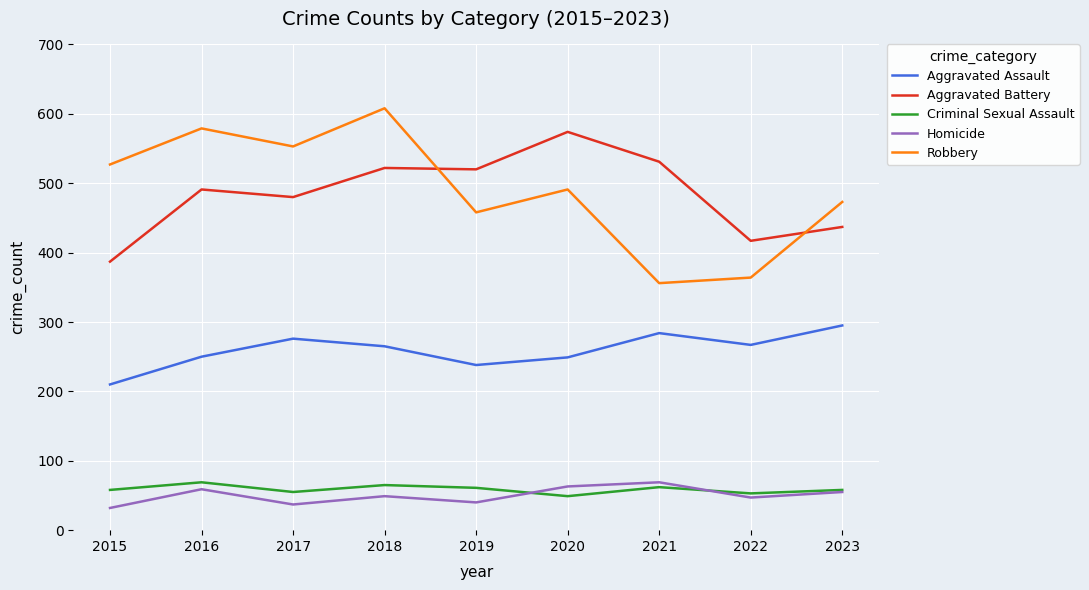

Which series has the widest spread of values?

Robbery